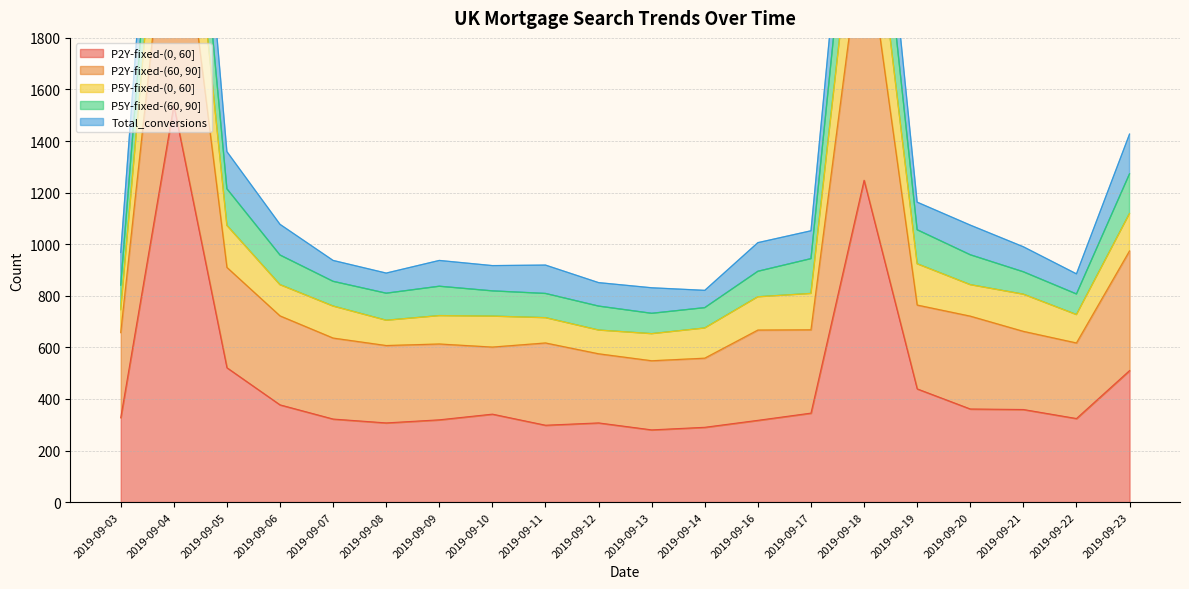

Which category has the highest value in the P2Y-fixed-(0, 60] series?

2019-09-04